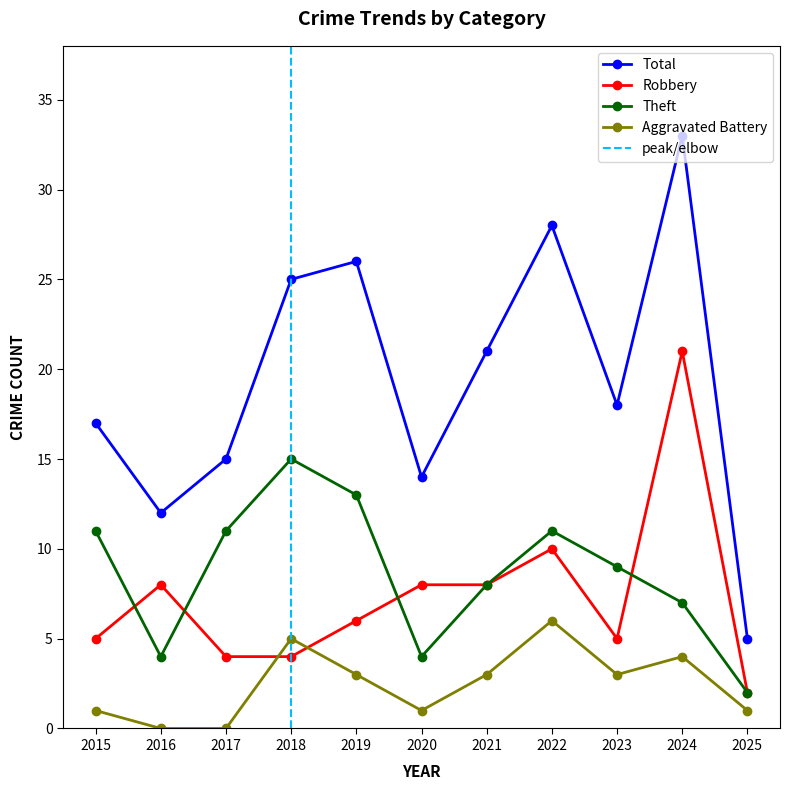

Which category has the highest value in the Theft series?

2018